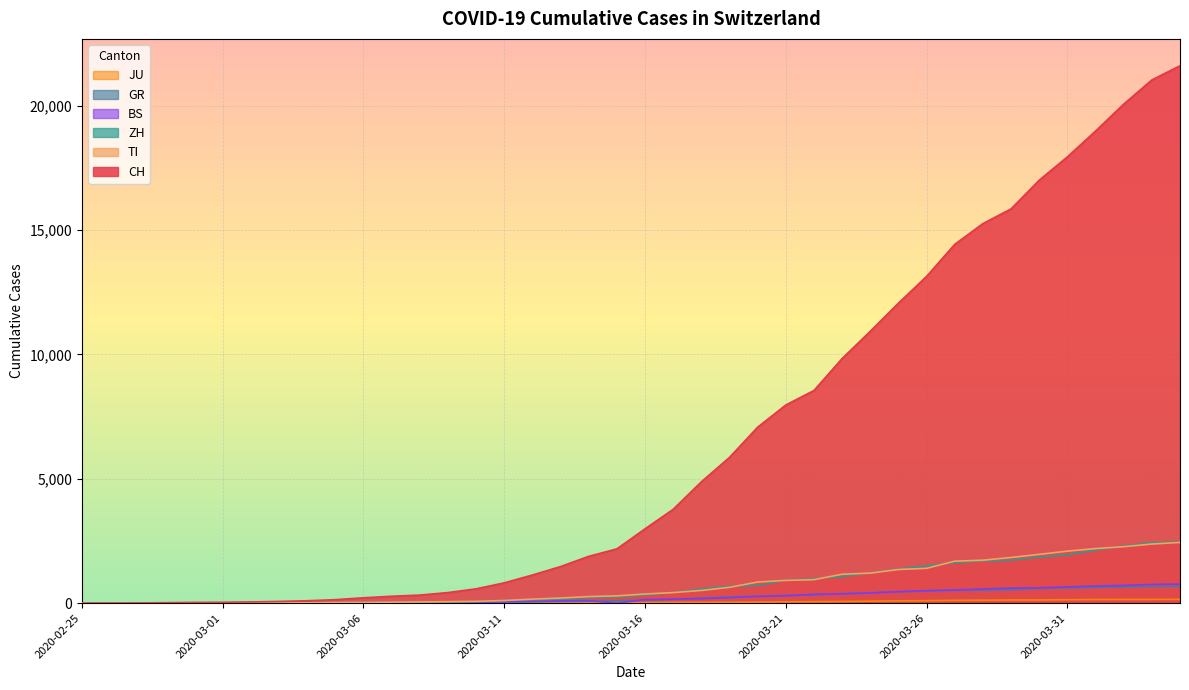

What is the difference between the maximum and minimum values in the CH series?

21605